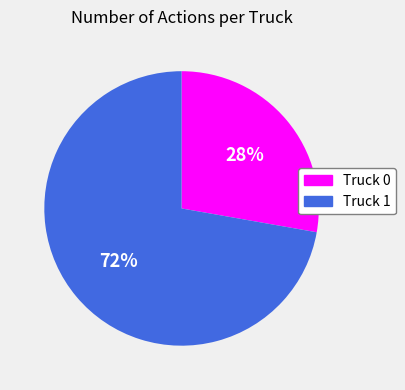

How many segments does this pie chart have?

2